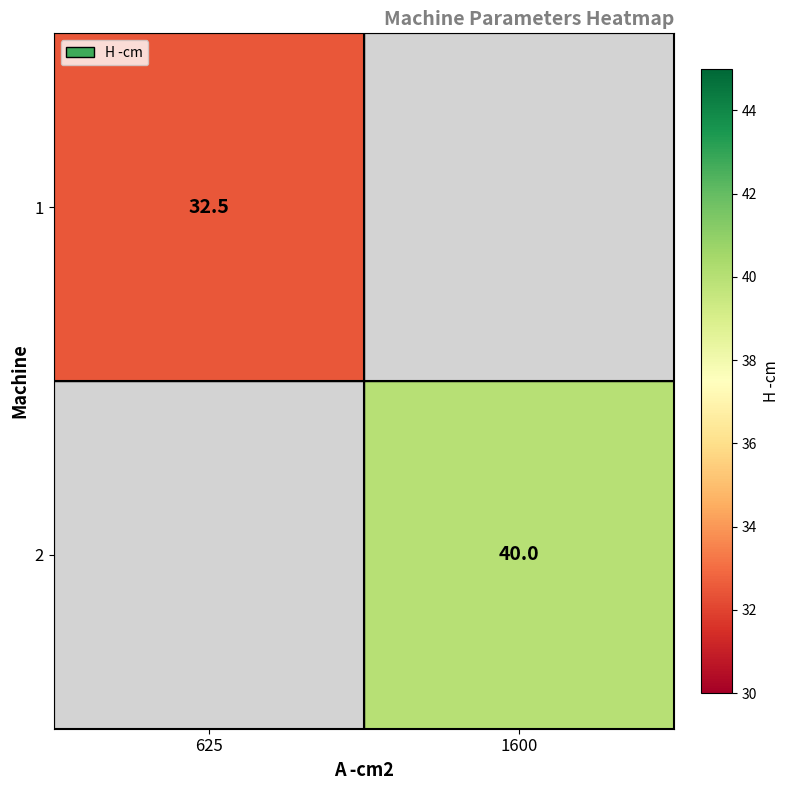

True or false: 2 has a value of 40.0 at 1600.

True